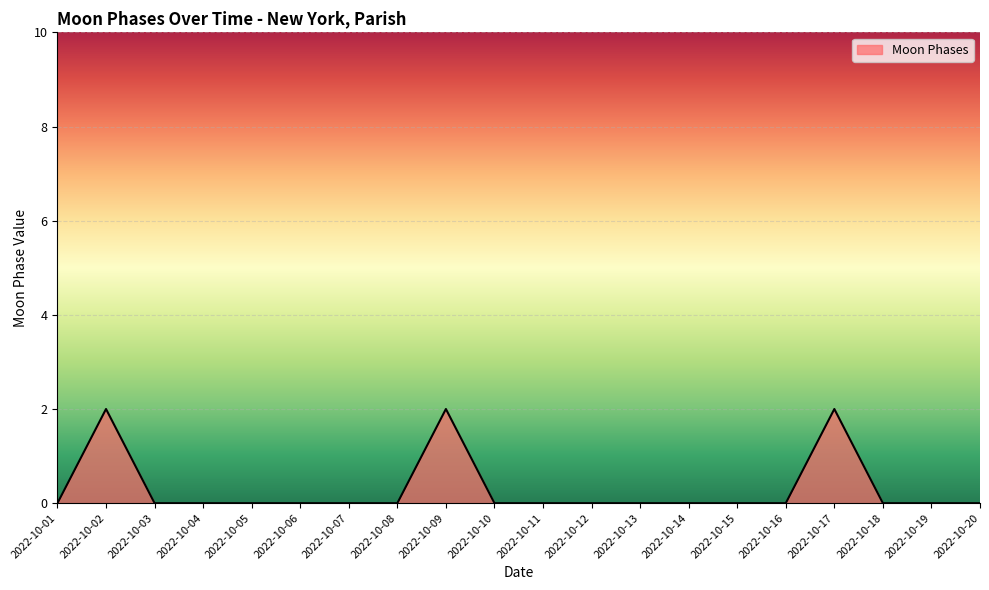

What is the greatest value displayed?

2